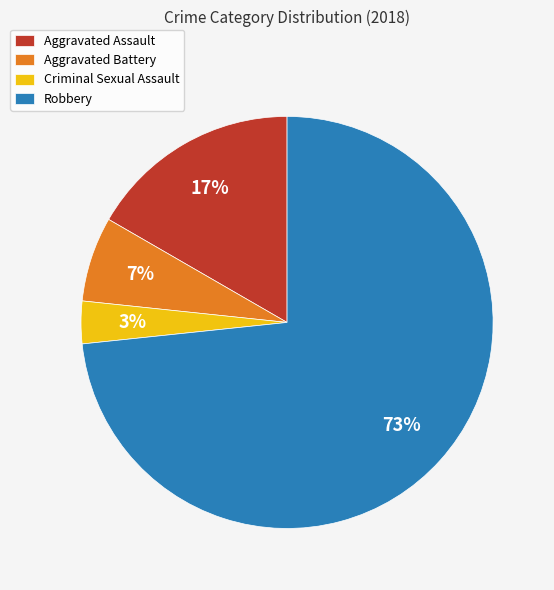

How many segments does this pie chart have?

4